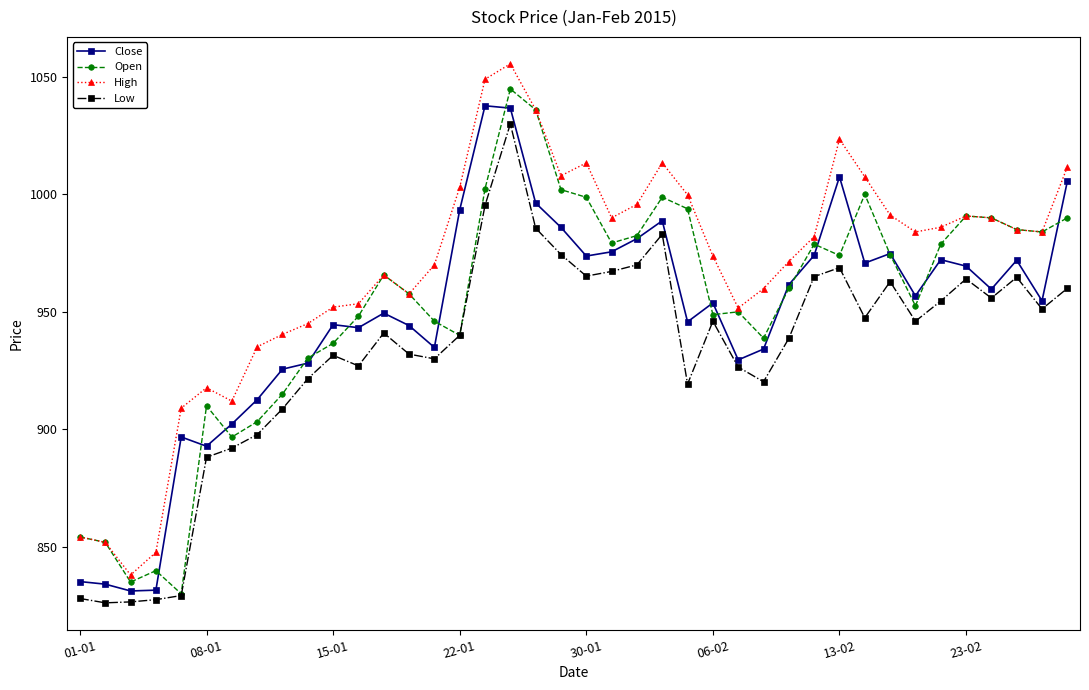

True or false: Close and High intersect in this chart.

False